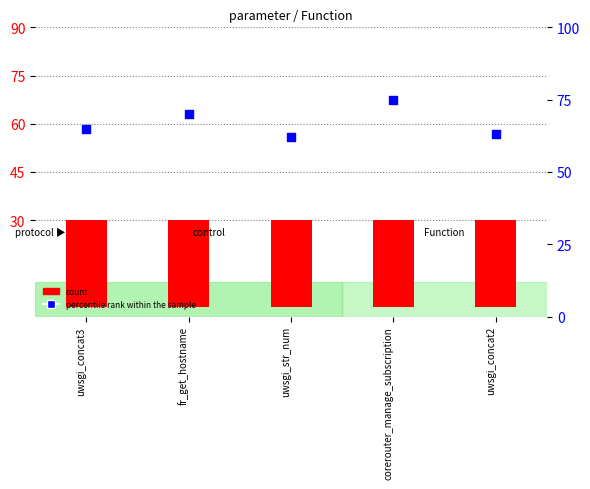

Which series has the largest total across all categories?

percentile rank within the sample